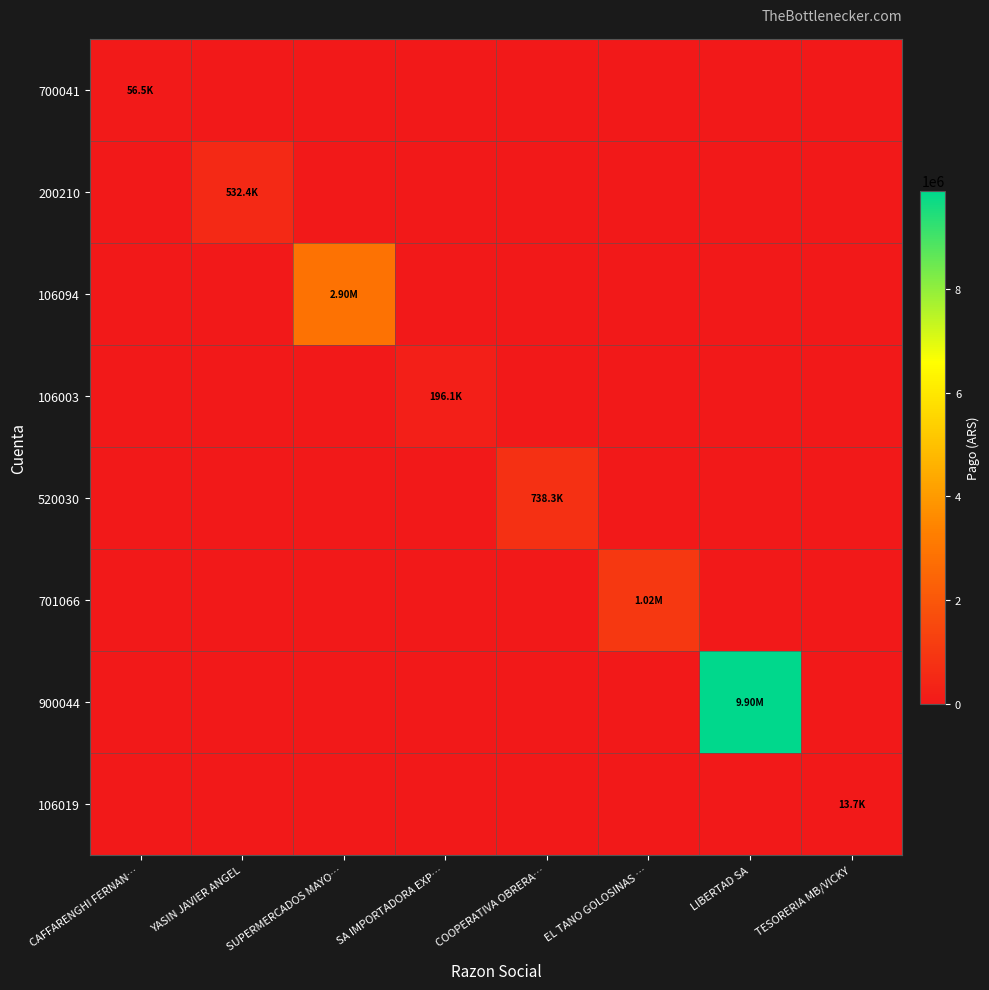

Count the number of categories in the chart.

8